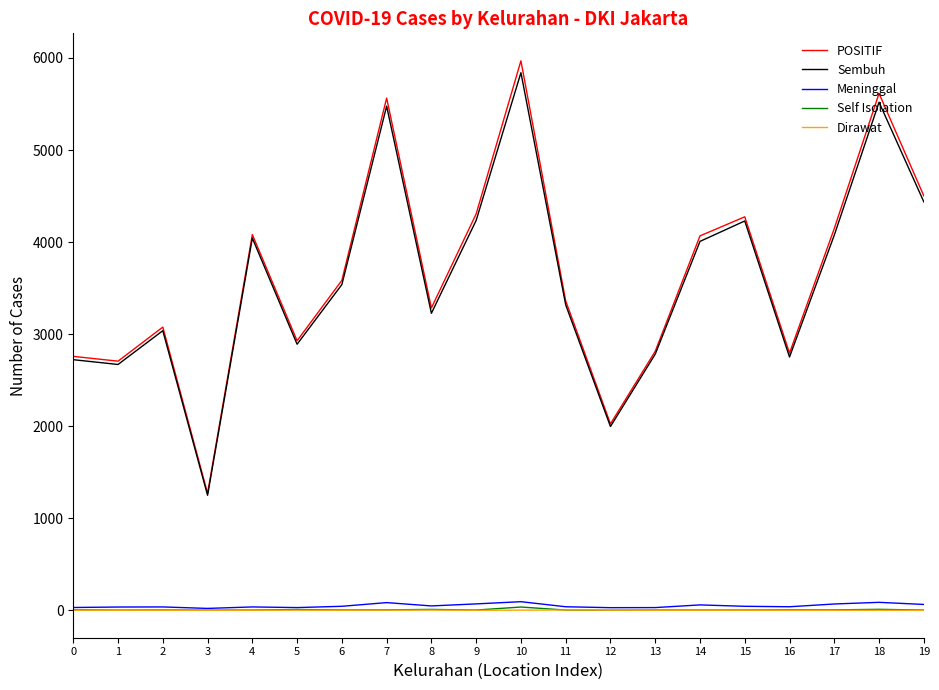

Does the chart have visible grid lines?

No